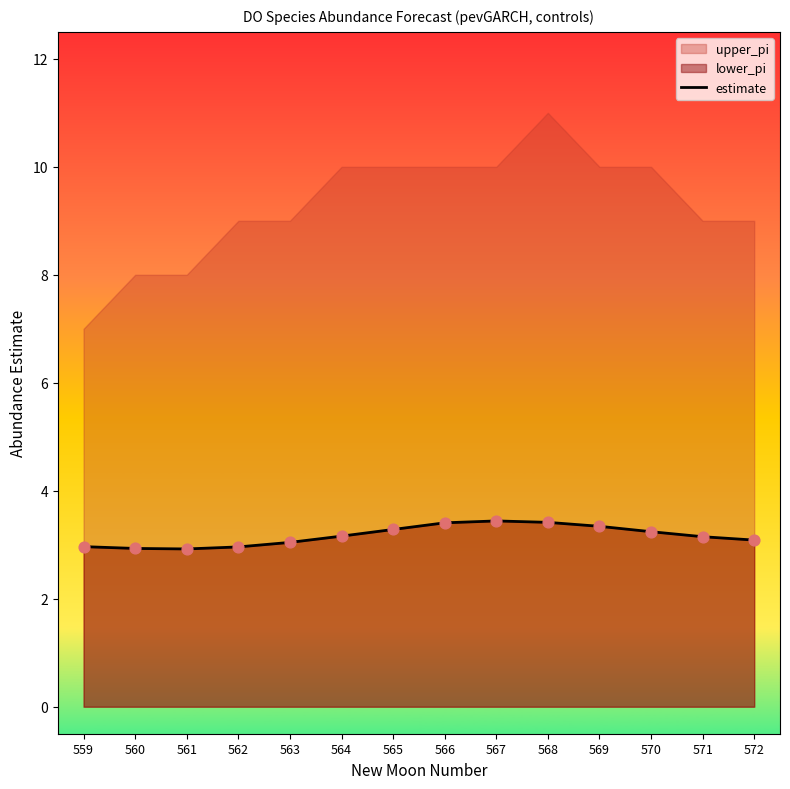

Which has a higher value, 568 or 562?

568